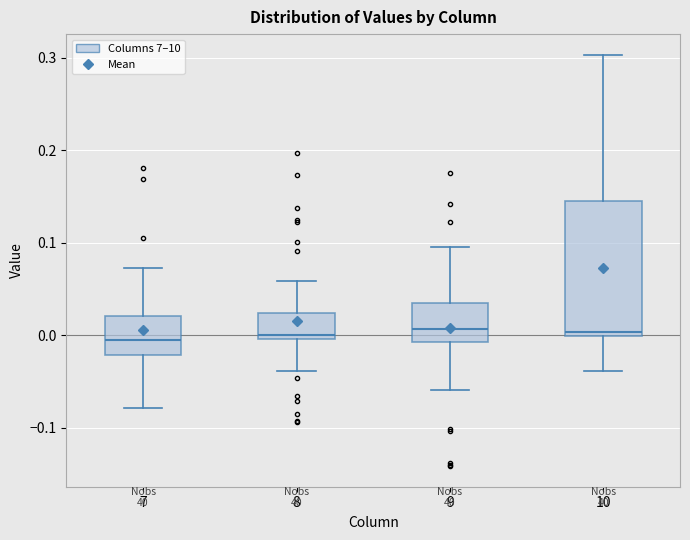

Which box is the tallest, from its lower edge to its upper edge?

10